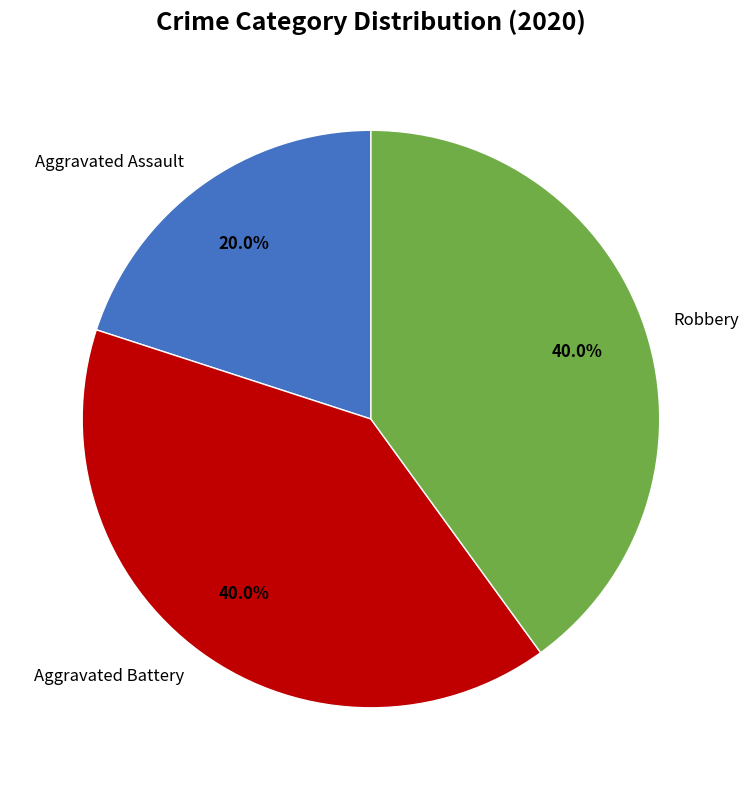

Is it true that Robbery is 40% of the pie?

True